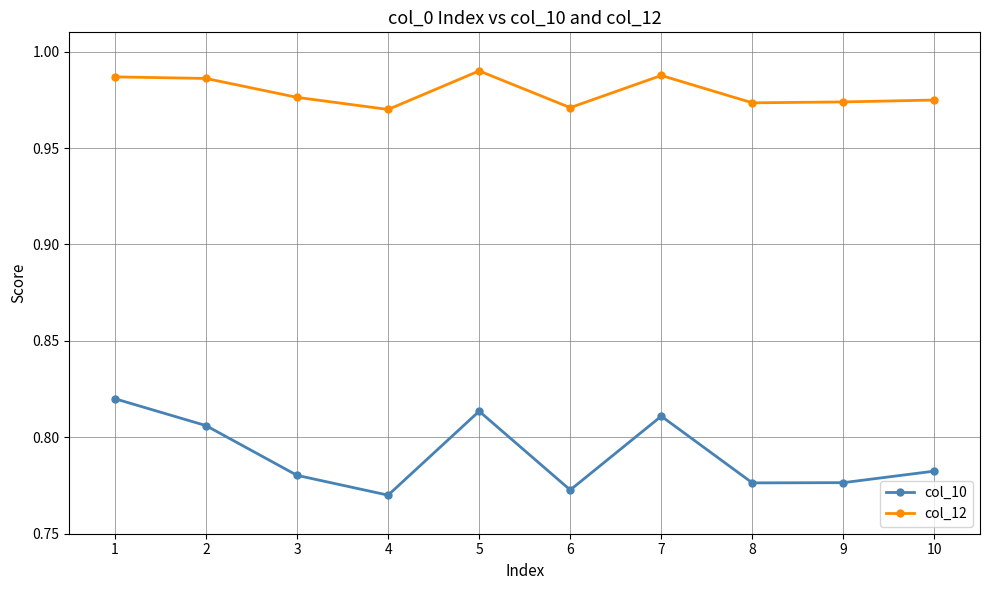

How many interior local valleys does the col_12 series have?

3